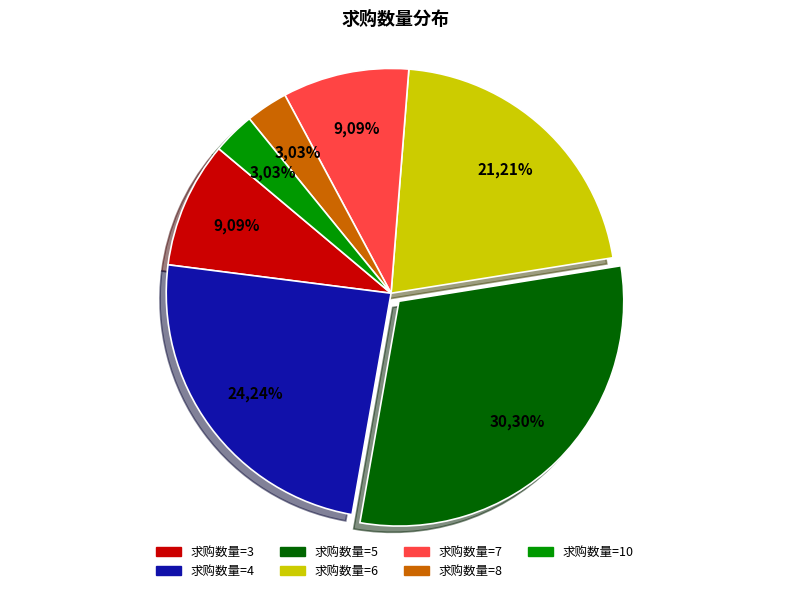

Does any single category account for the majority?

No